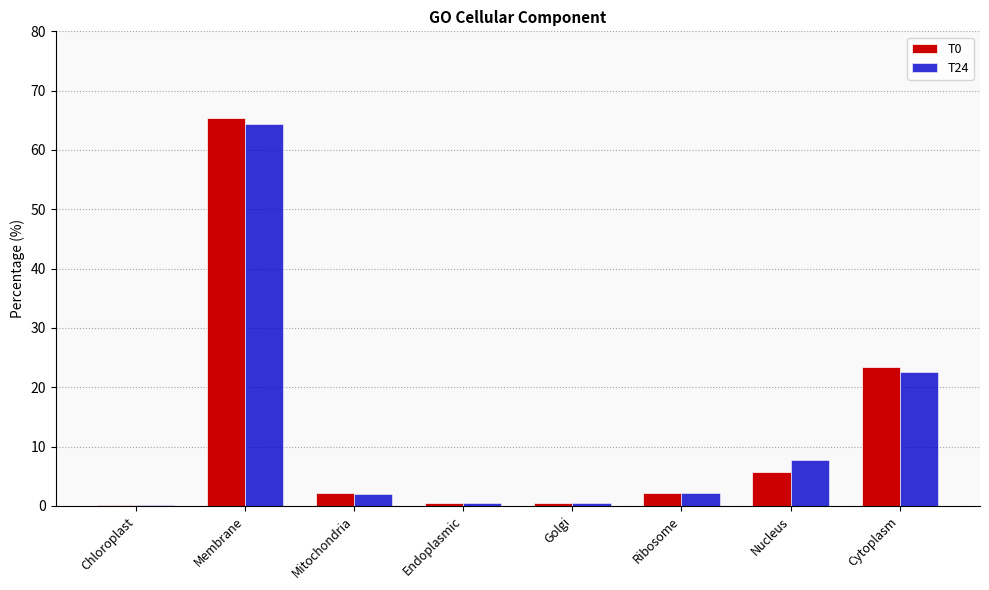

What is the total value across all series at Membrane?

129.8